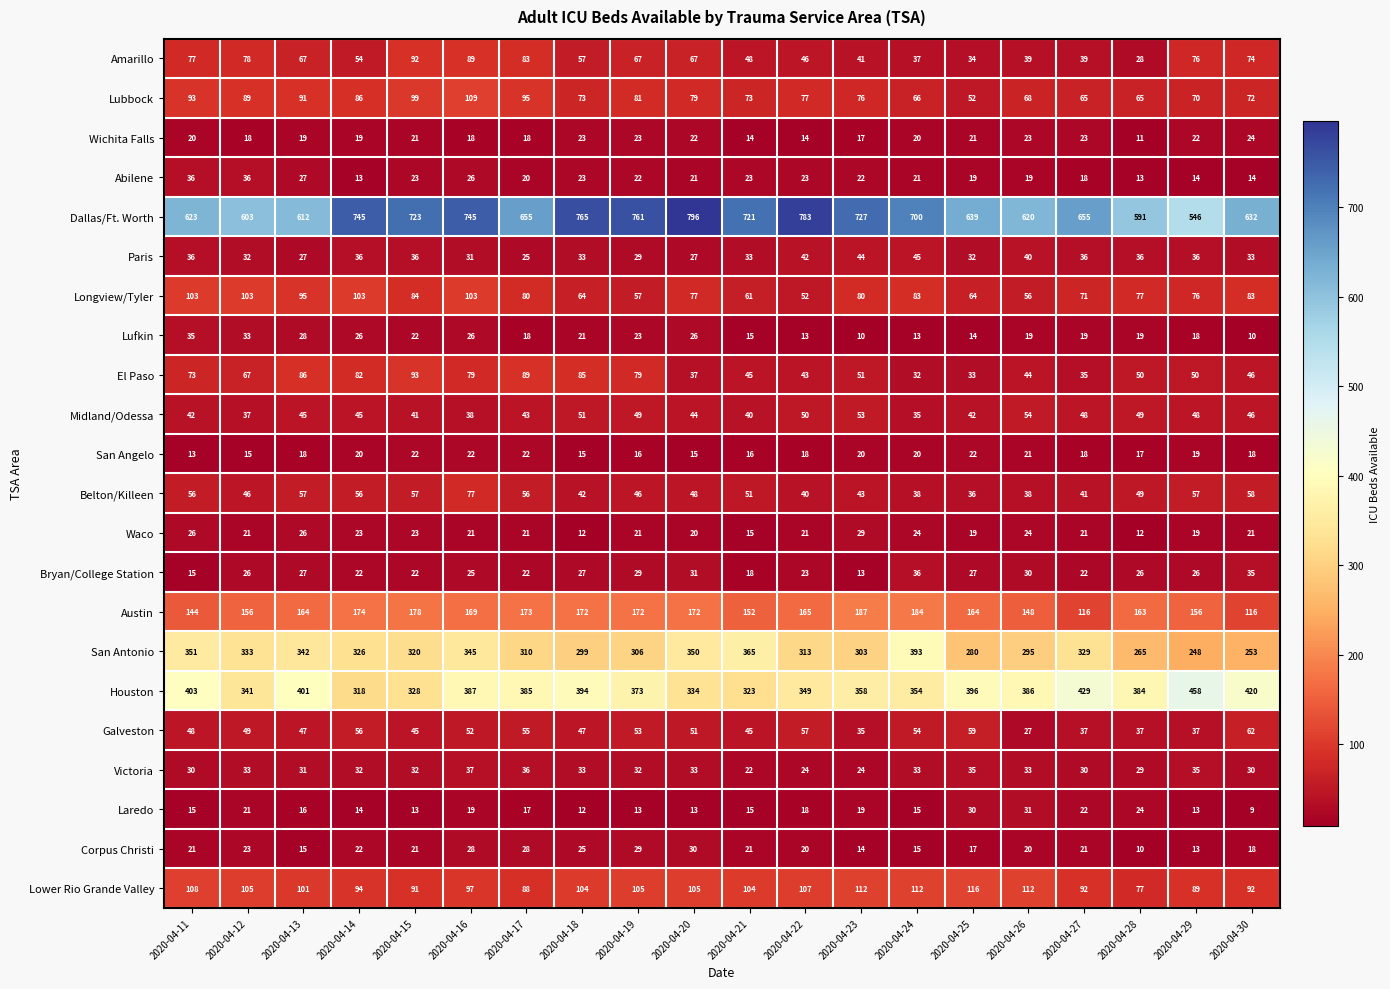

Is it true that Houston equals 358 at 2020-04-23?

True